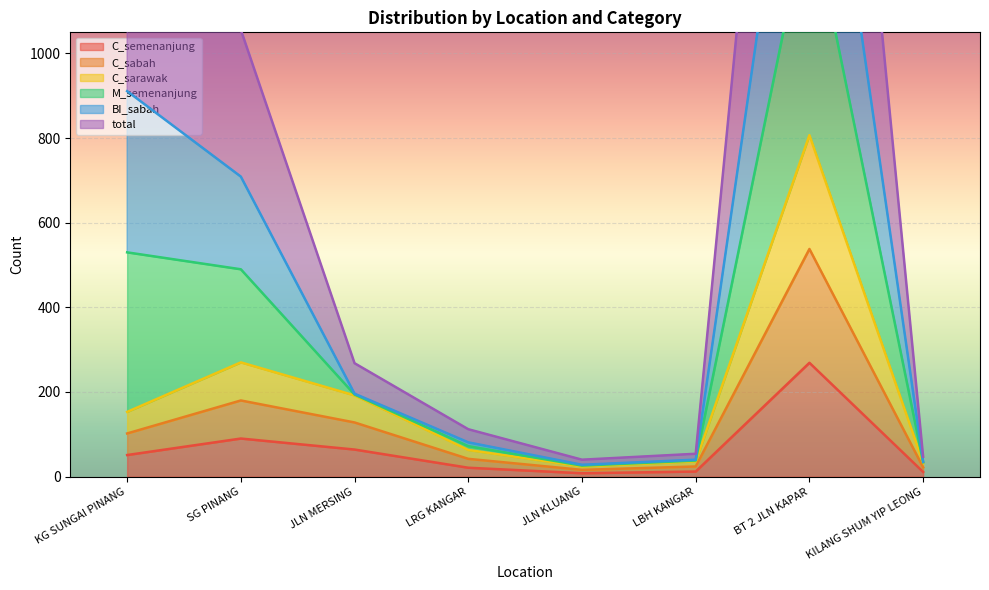

True or false: C_sabah and C_semenanjung cross at least once.

False